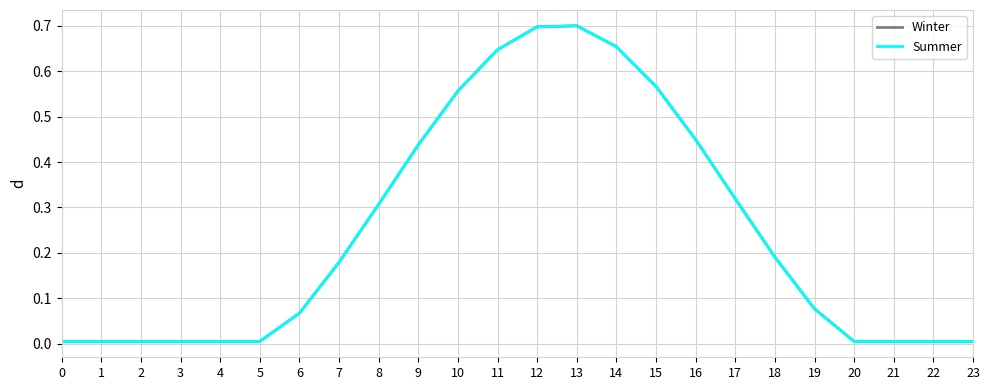

The Winter series shows 0.3 at 17. True or false?

True